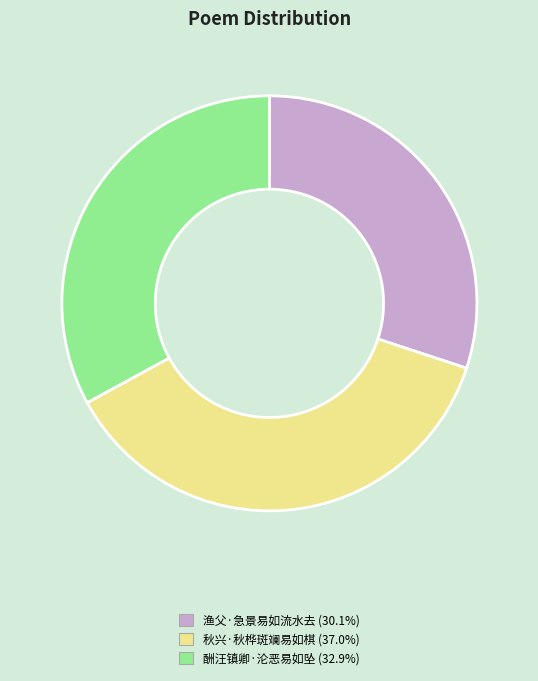

Is 渔父·急景易如流水去 the majority of the pie?

No